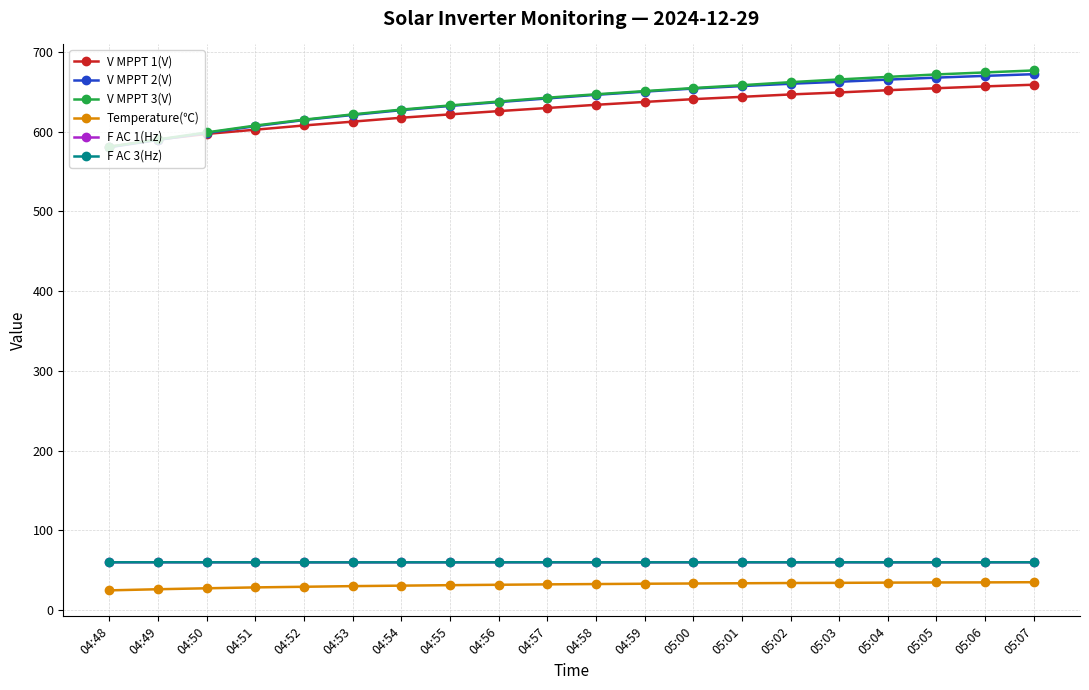

At how many categories does at least one series exceed 376?

20